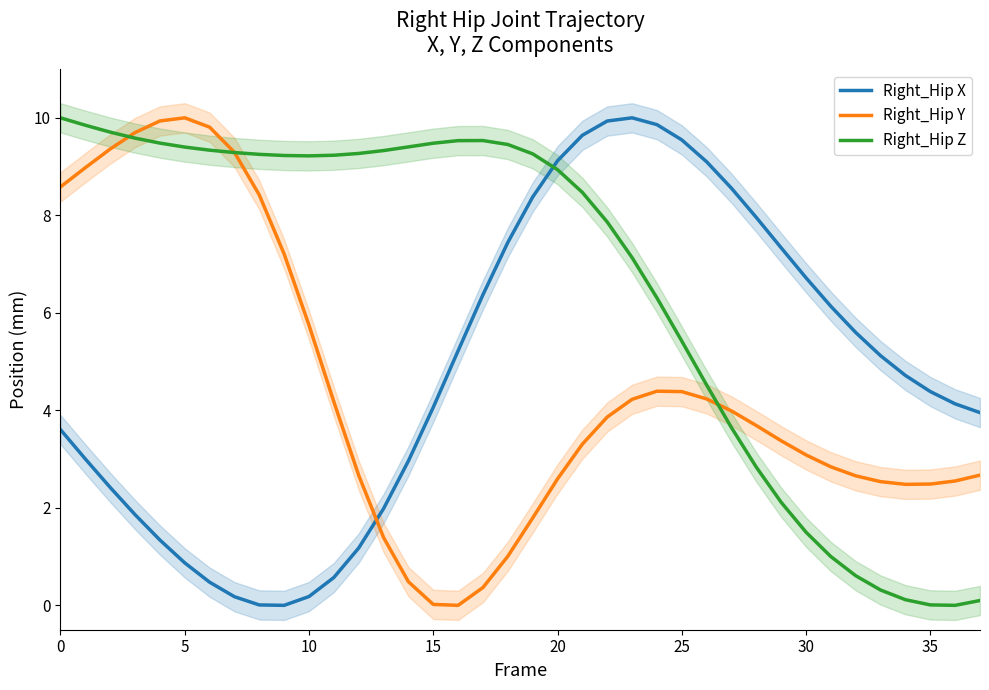

Rank the series by their maximum value, from highest to lowest.

Right_Hip X, Right_Hip Y, Right_Hip Z